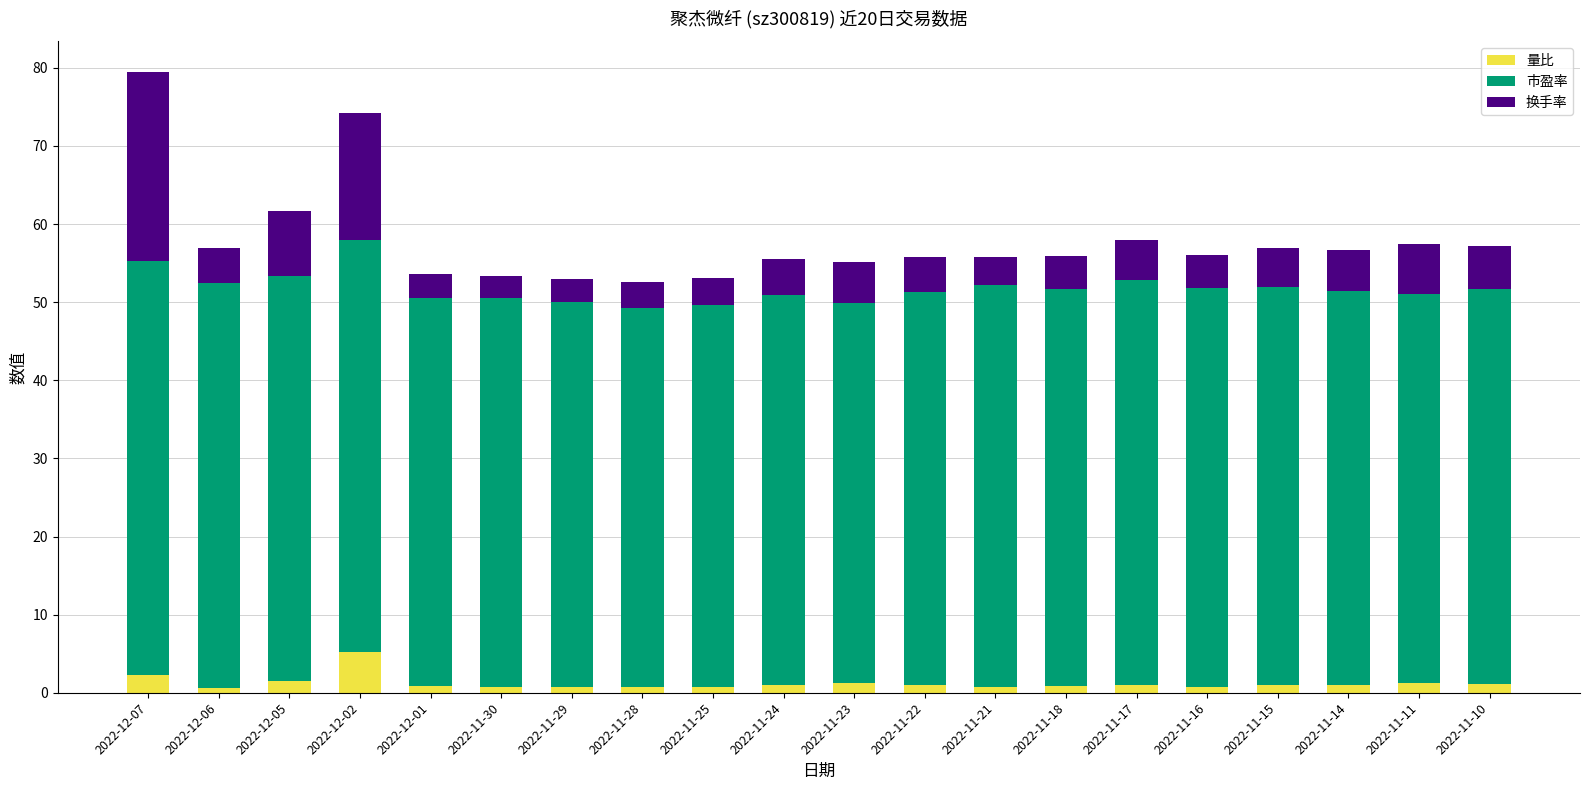

Is it true that 量比 equals 1.0 at 2022-11-22?

True